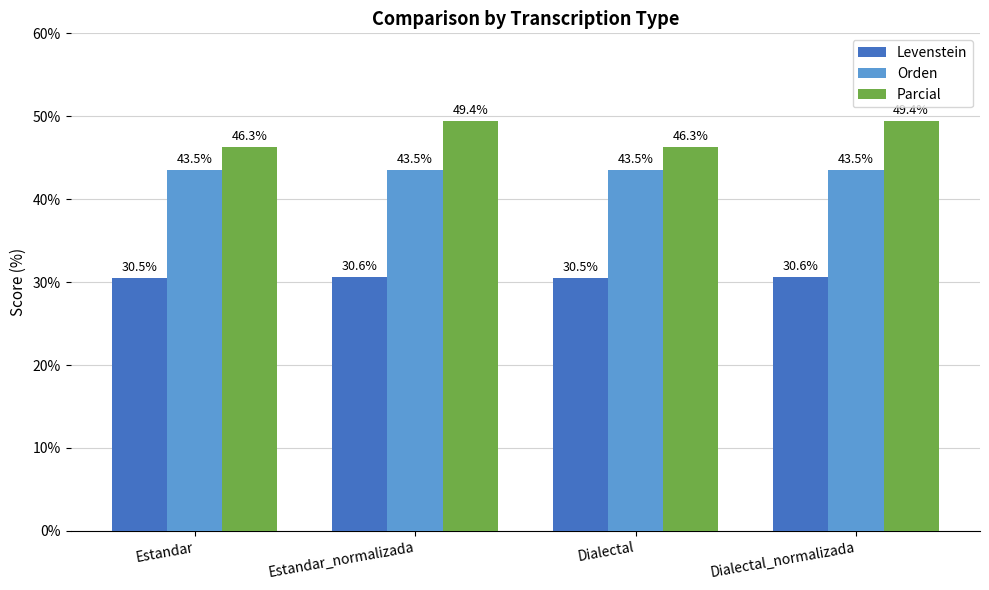

What is the minimum value for Levenstein?

30.5